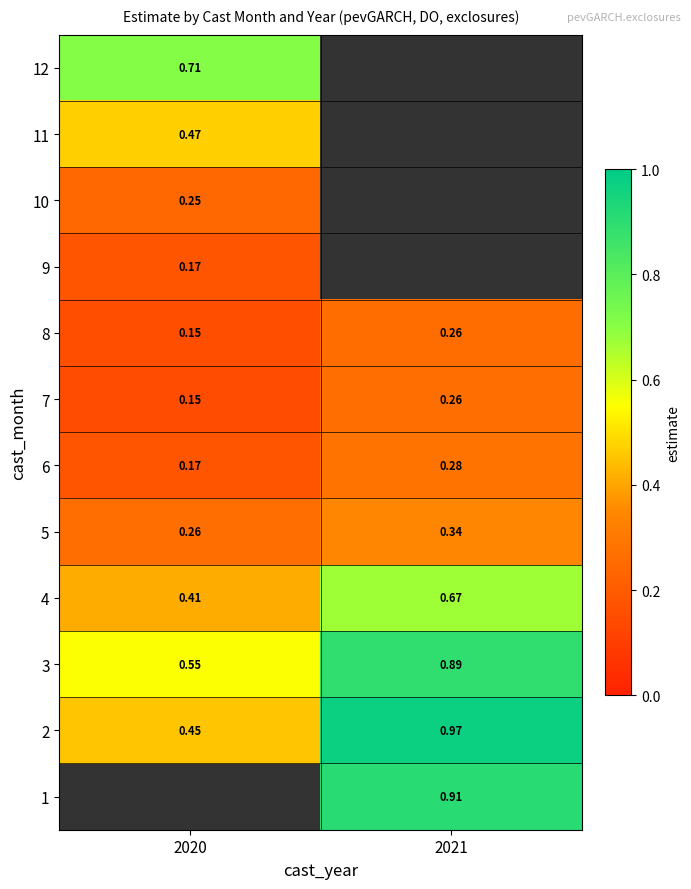

Is the value of 12 at 2020 greater than the value of 1 at 2020?

No